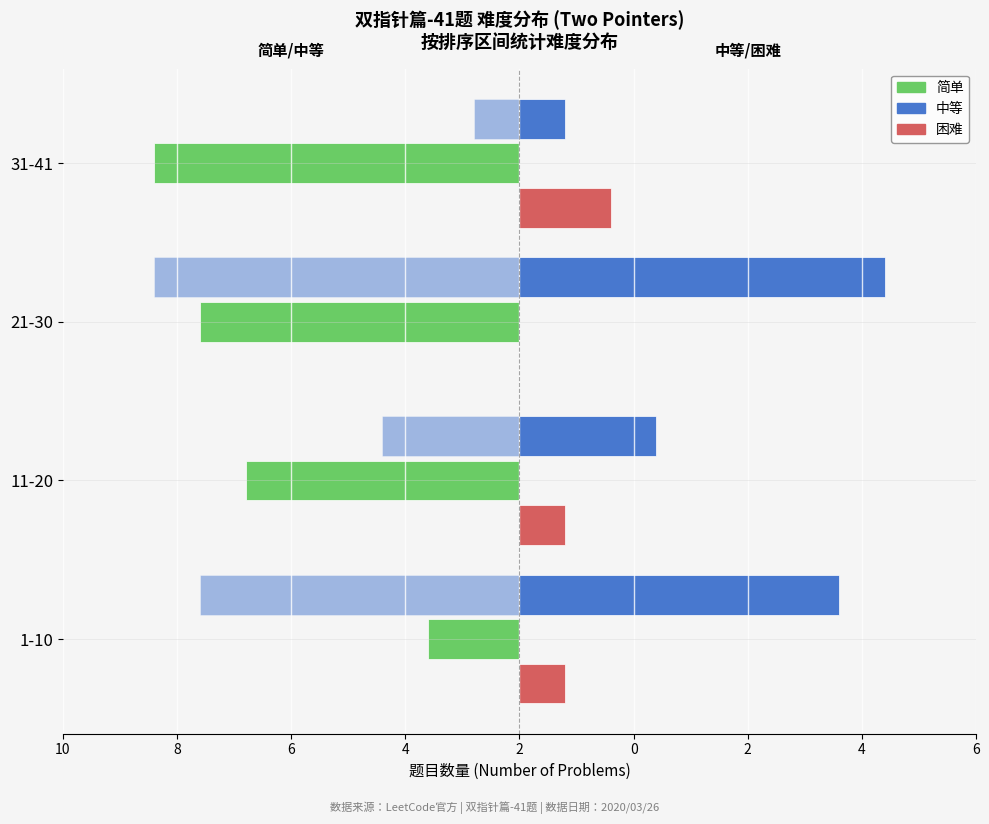

How many bars are there in total?

12